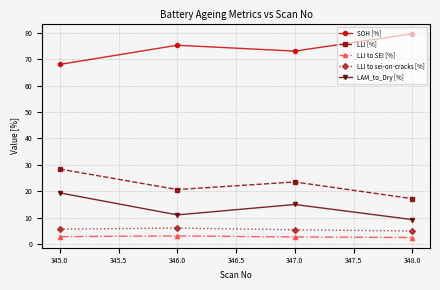

What is the label of the 3rd point from the right?

346.0